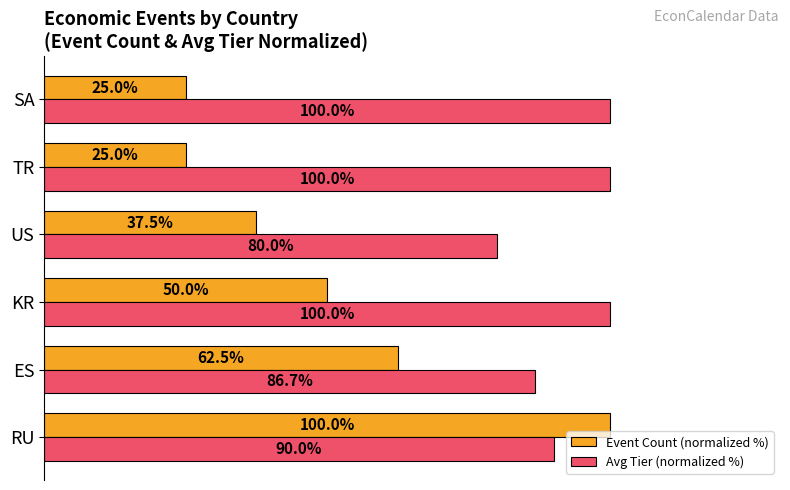

Which series has the widest spread of values?

Event Count (normalized %)